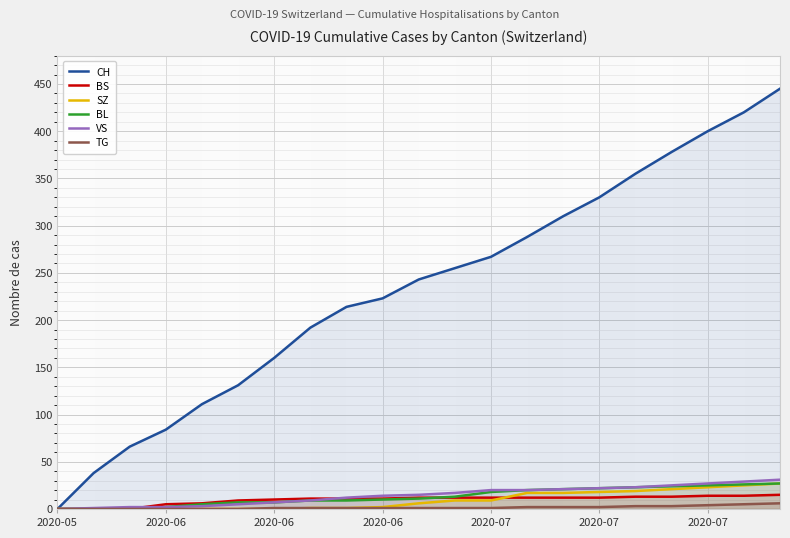

Is it true that BS equals 4 at 2020-07?

False